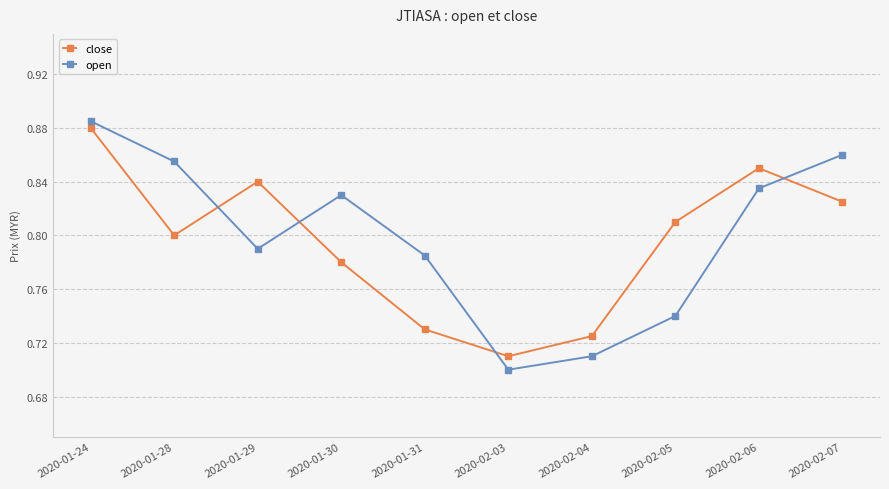

Which label corresponds to the smallest value in the chart?

2020-02-03